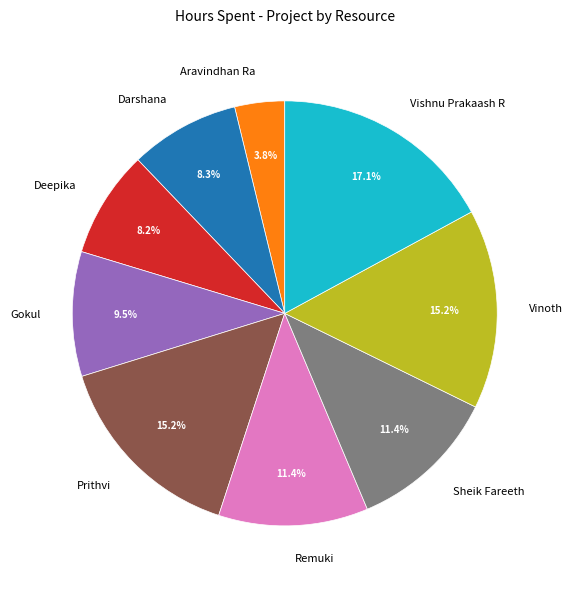

Is there any slice that represents more than half of the pie?

No